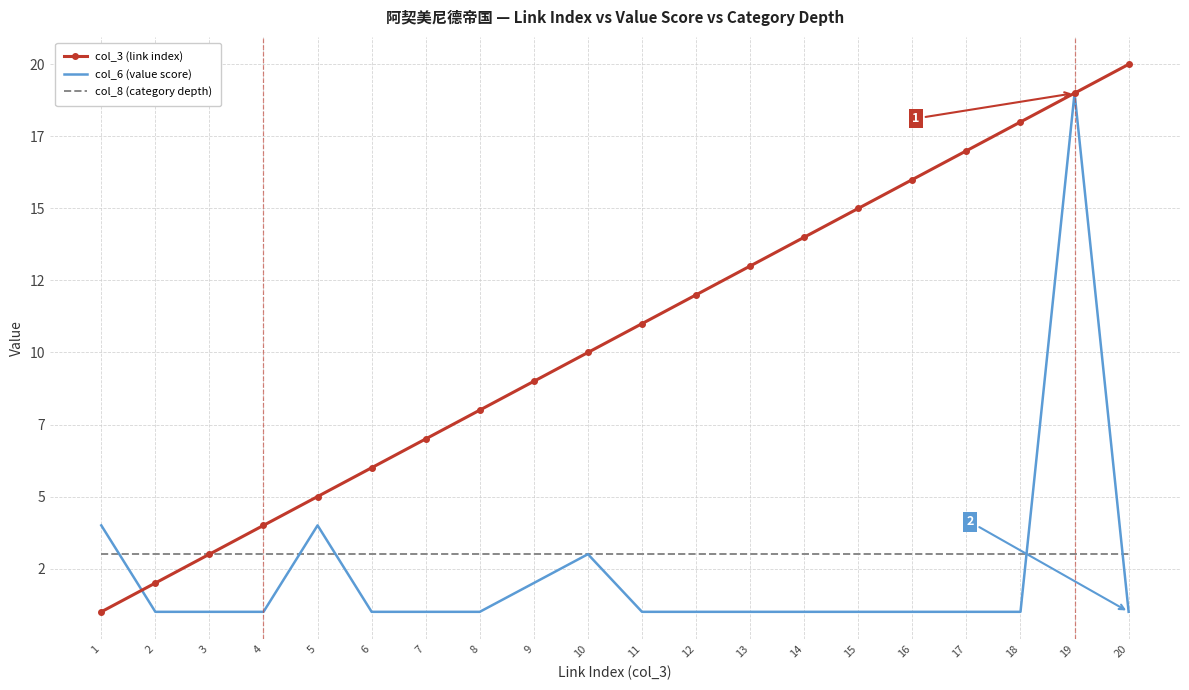

Which series has the largest total across all categories?

col_3 (link index)